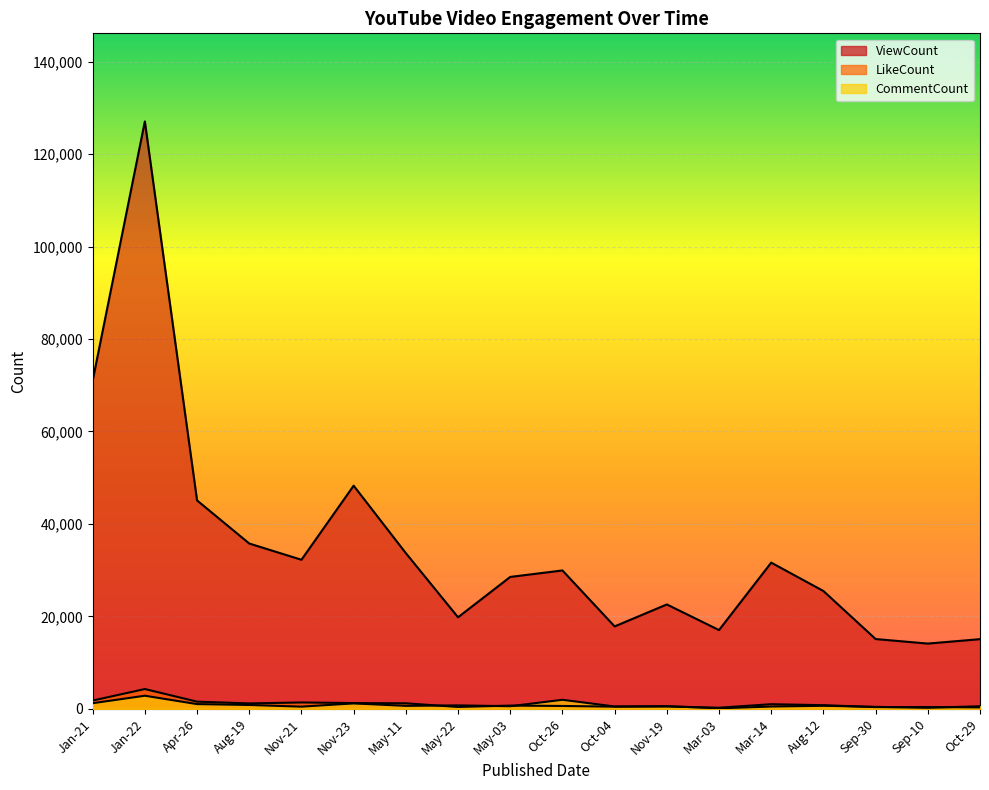

What is the sum of the LikeCount values at Apr-26 and Jan-22?

5833